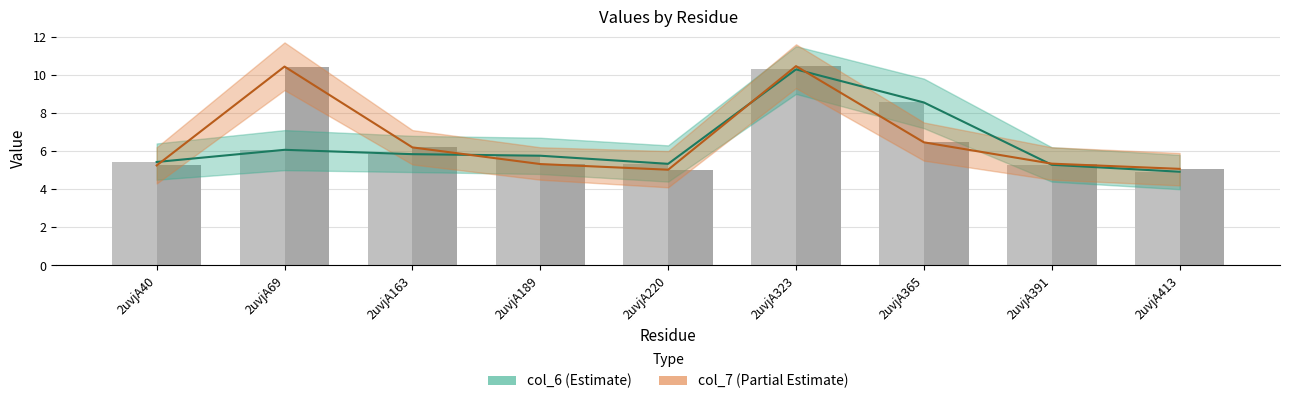

The col_6 series shows 1.6 at 2uvjA189. True or false?

False